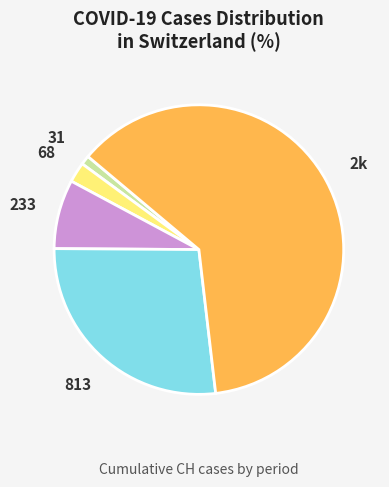

Is there any slice that represents more than half of the pie?

Yes